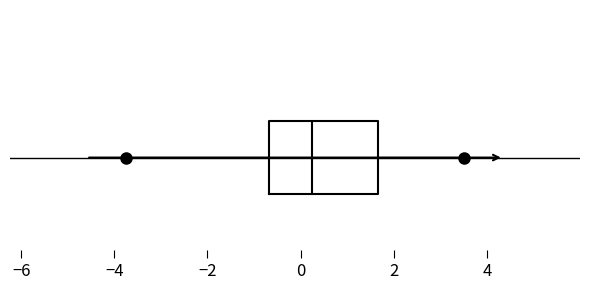

Transcribe this box plot: give where the median line is, the range the box spans, and where the two whiskers end, as read against the x-axis. The values are not printed on the chart, so give them approximately, as read against the axis.

median 0.2, box -0.6 to 1.6, whiskers -3.8 to 3.4